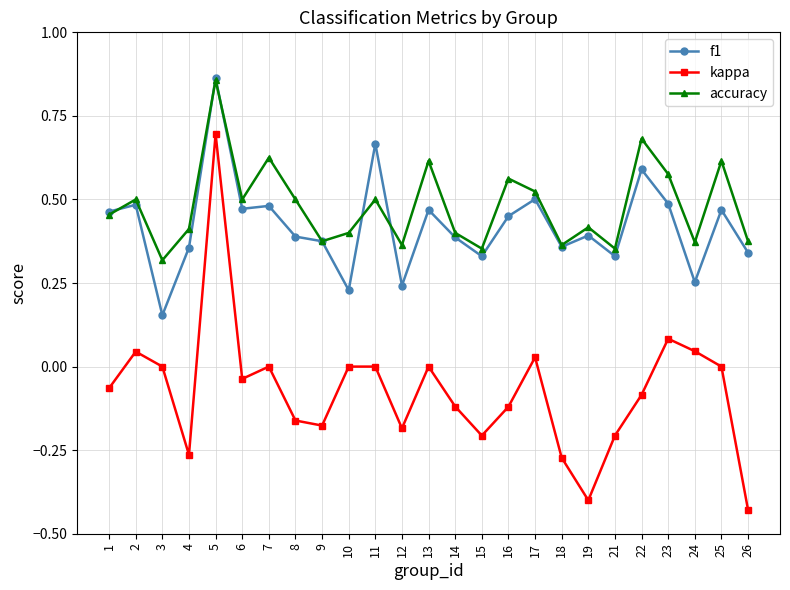

At which category does the chart reach its peak across all series?

5